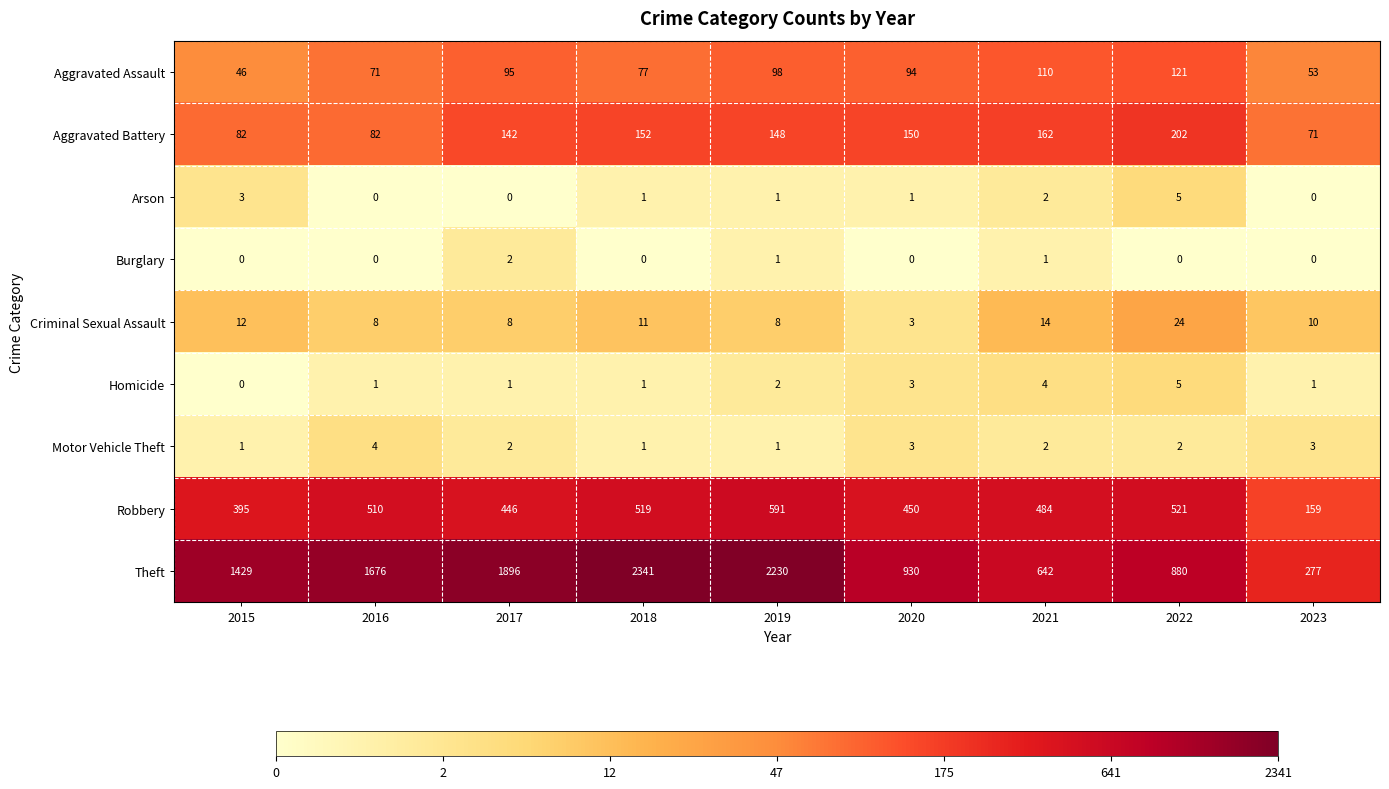

What is the maximum value shown in the chart?

2341